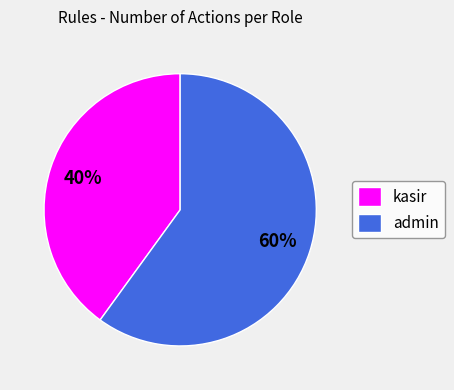

Rank the categories by value from lowest to highest.

kasir, admin